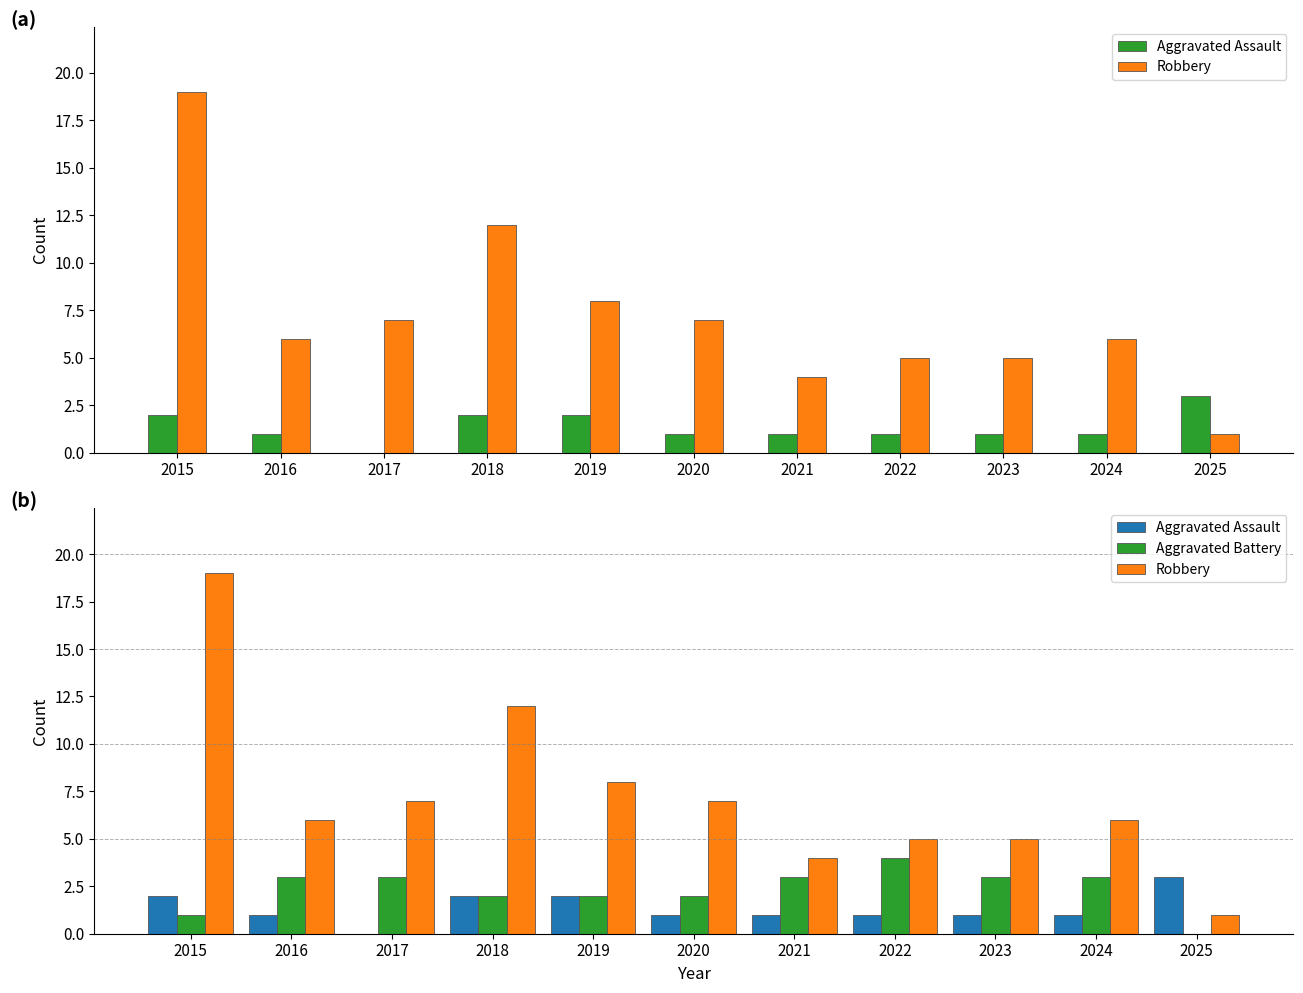

List the labels in order of Aggravated Assault value, smallest first.

2017, 2016, 2020, 2021, 2022, 2023, 2024, 2015, 2018, 2019, 2025